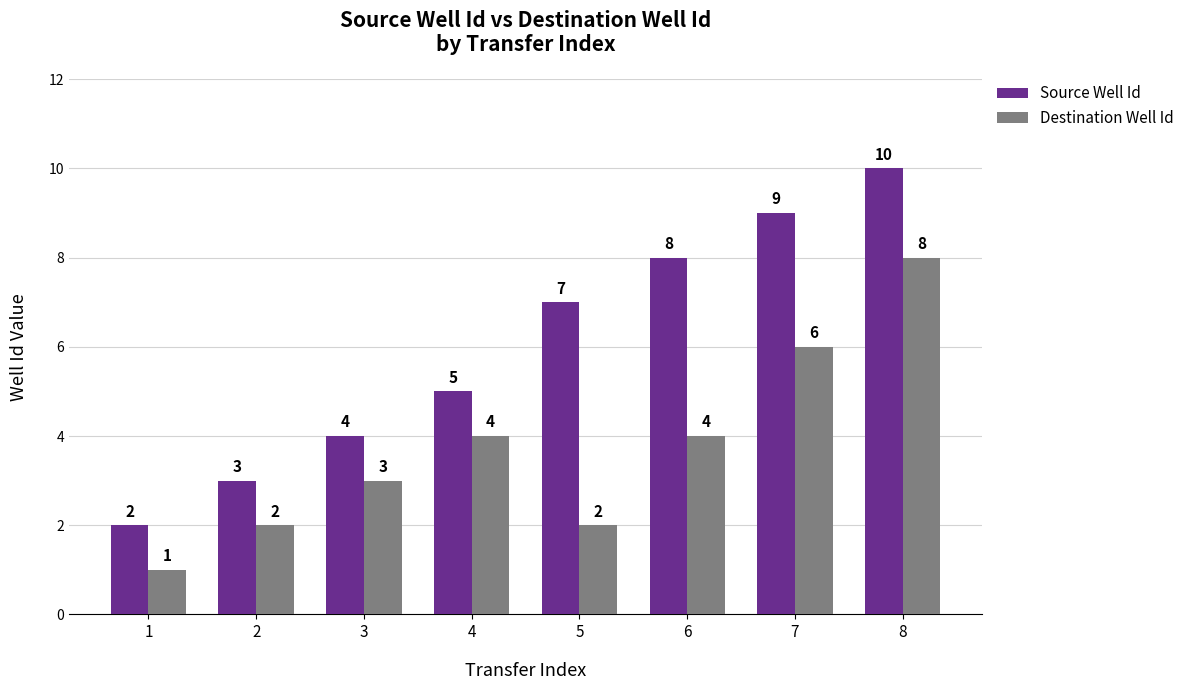

What is the spread (max minus min) of values at 6?

4